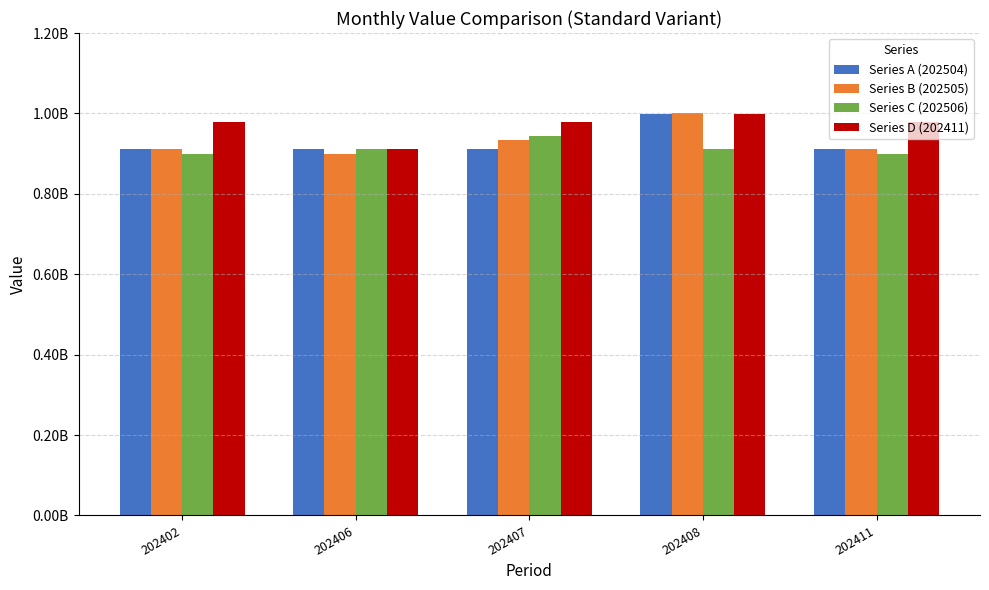

What is the spread (max minus min) of values at 202402?

79834168